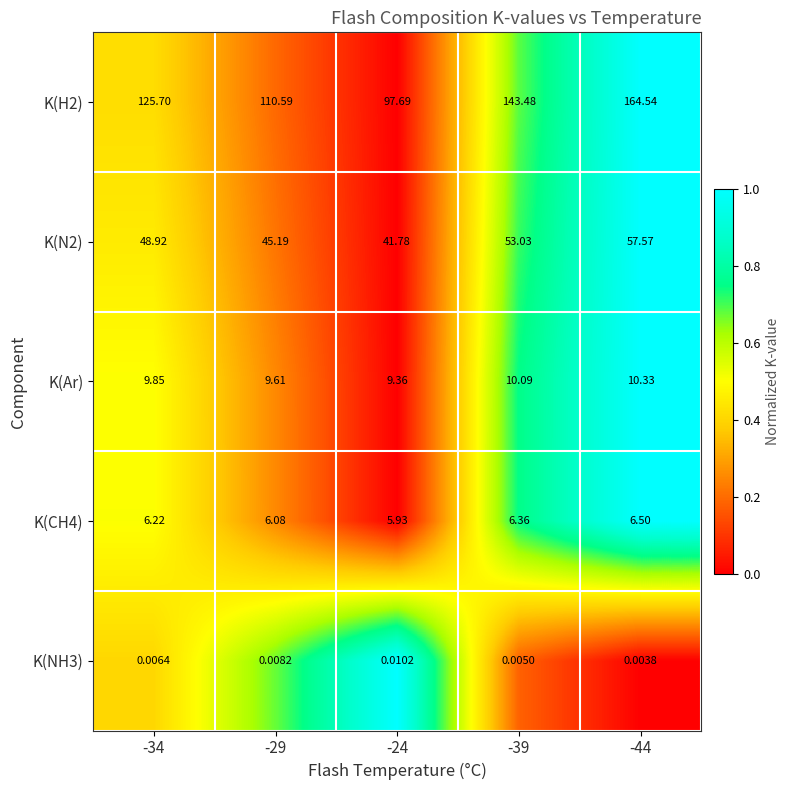

What is the greatest value displayed?

164.5